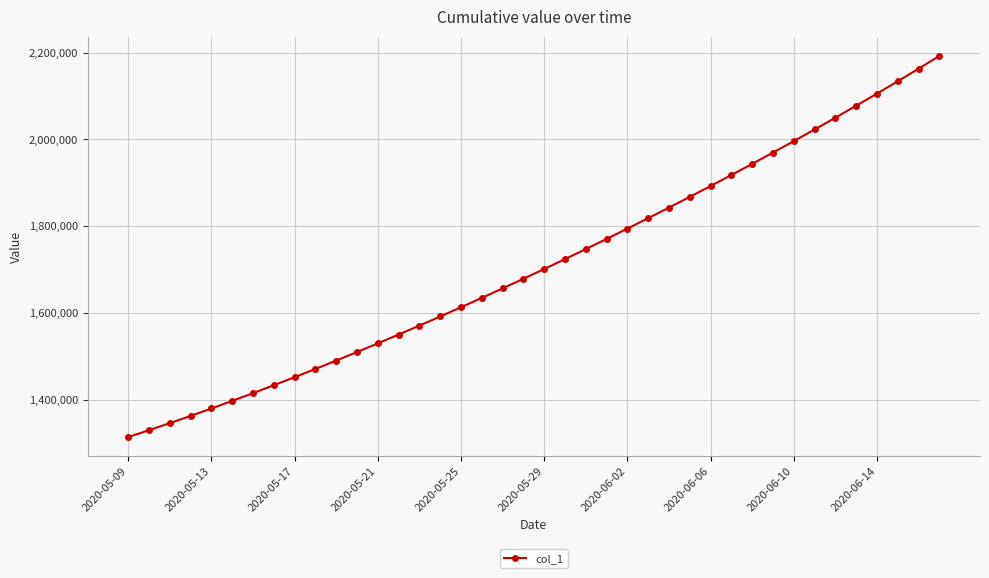

Count the number of categories in the chart.

40